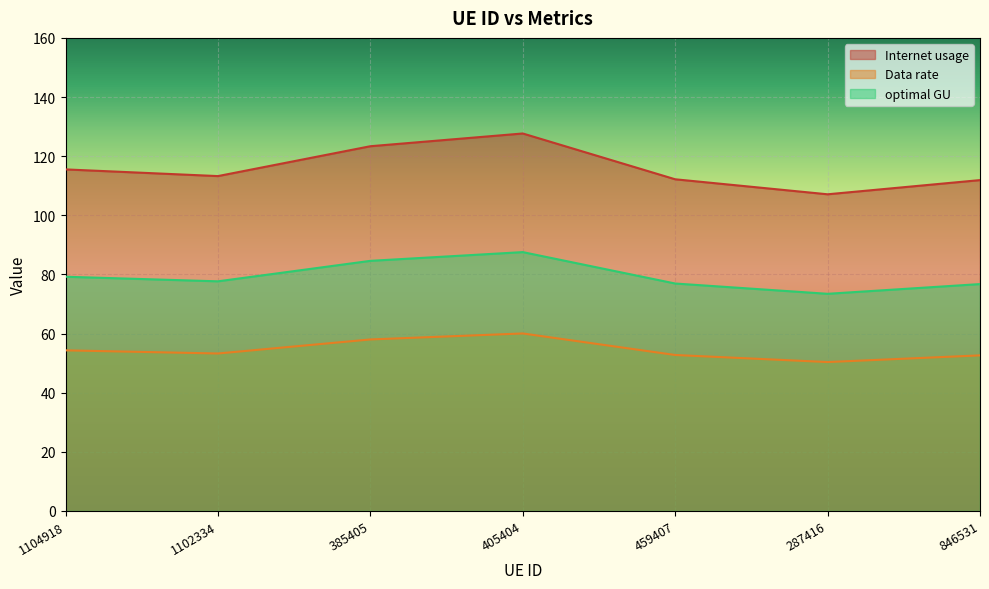

Which series has the largest range (max minus min)?

Internet usage